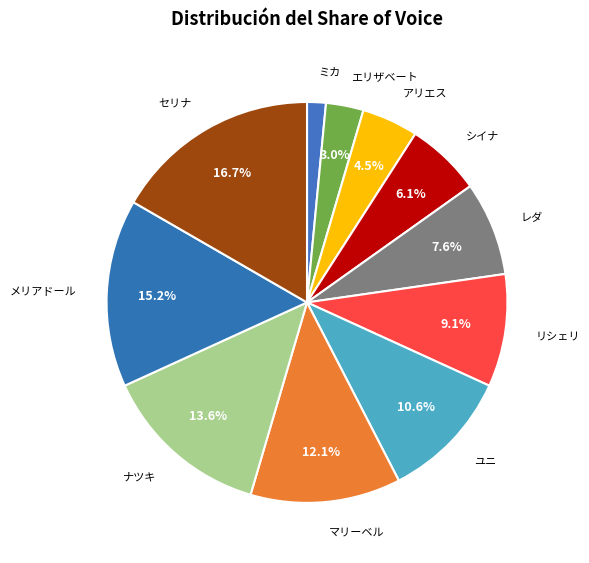

Does any single category account for the majority?

No